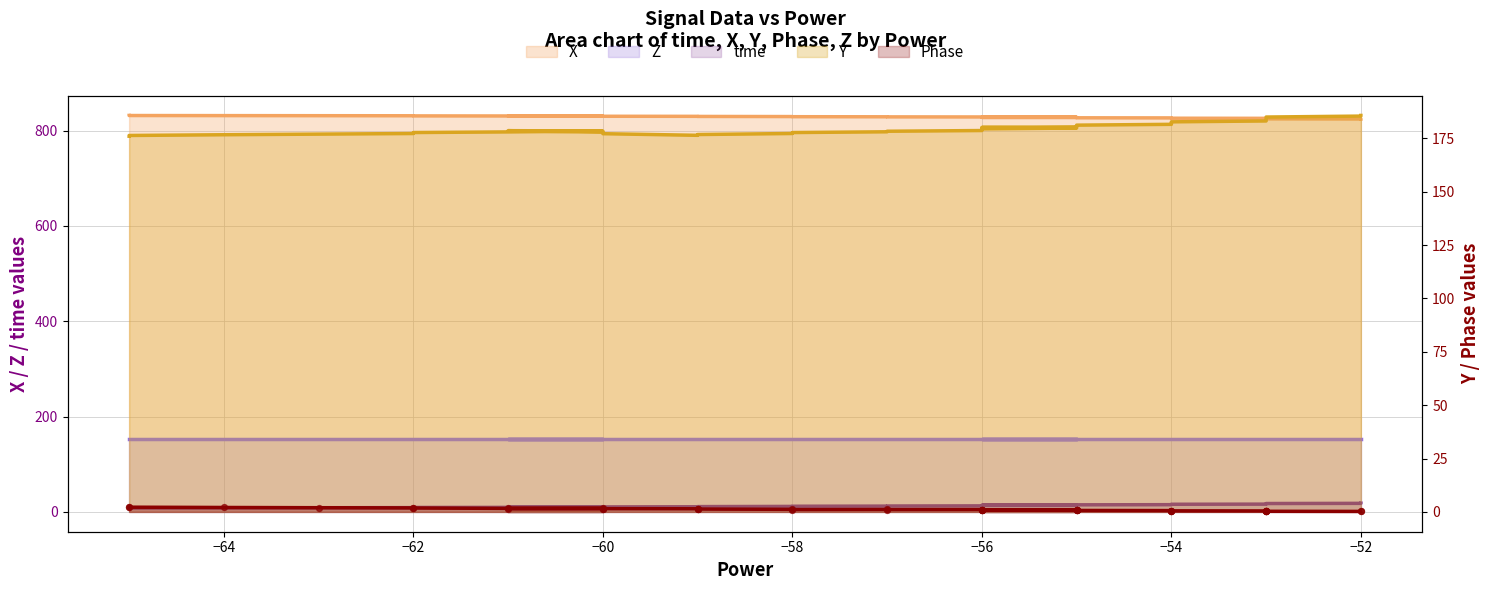

Which series has the widest spread of Y values?

time